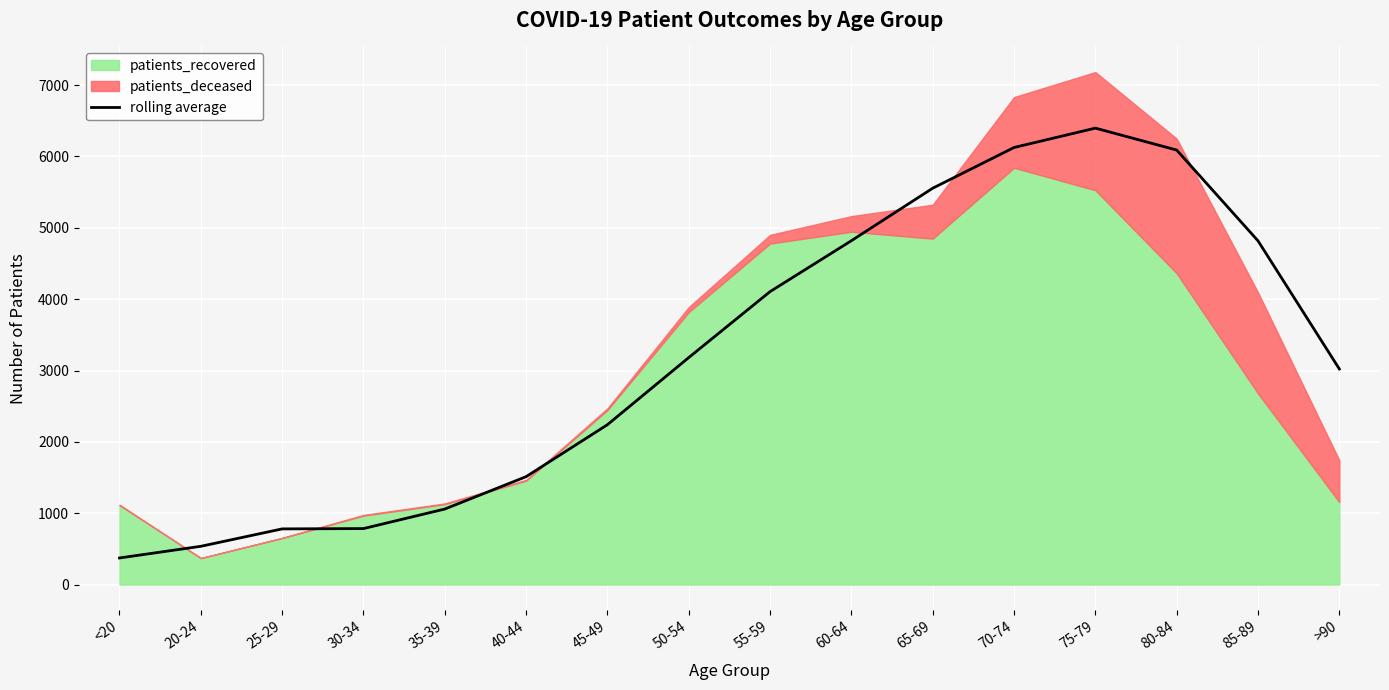

Rank the categories by value from highest to lowest.

75-79, 70-74, 80-84, 65-69, 60-64, 85-89, 55-59, 50-54, >90, 45-49, 40-44, 35-39, 30-34, 25-29, 20-24, <20